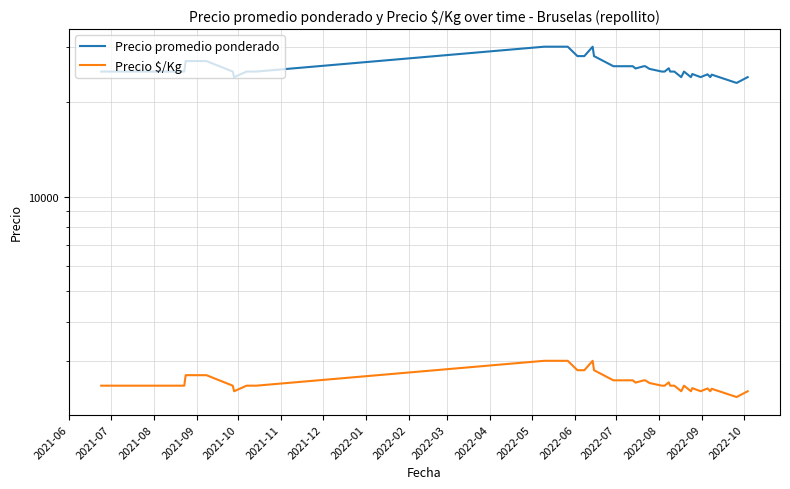

Which category has the highest value across all series?

2022-06